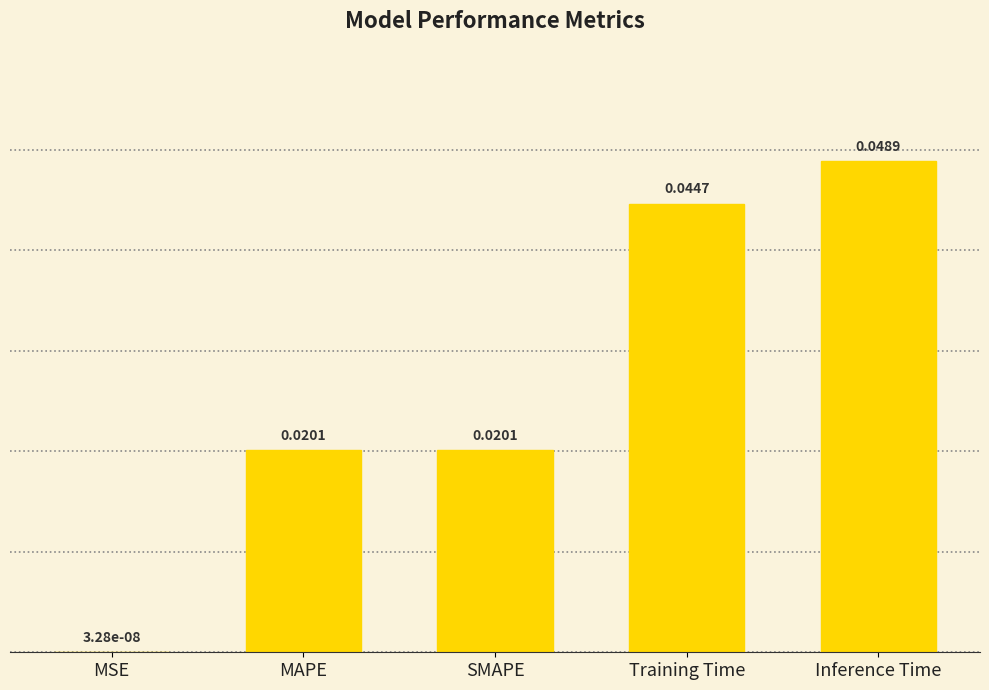

Which label corresponds to the largest value in the chart?

Inference Time